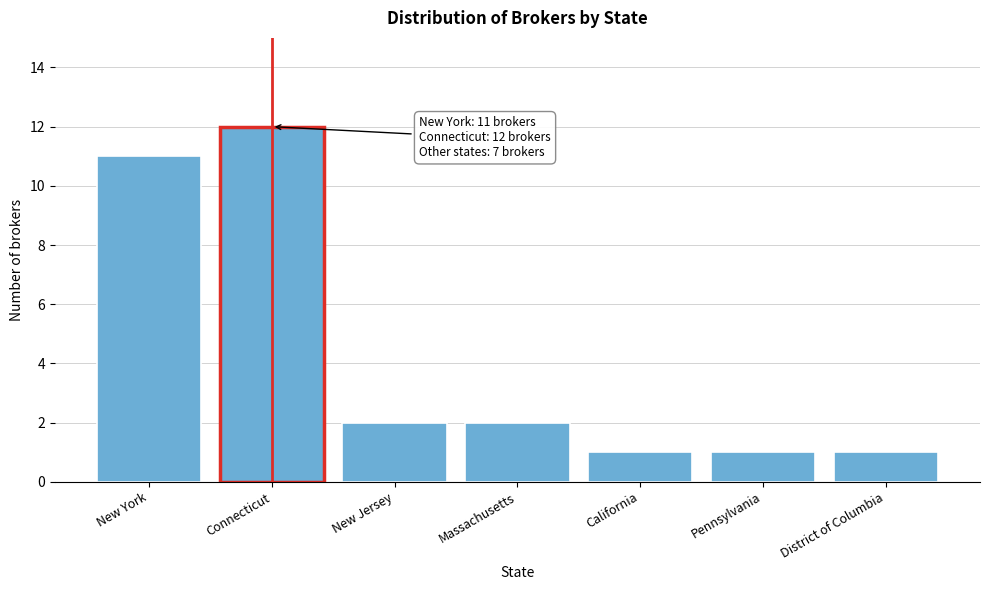

Reading left to right, extract all data points from this chart.

11	12	2	2	1	1	1